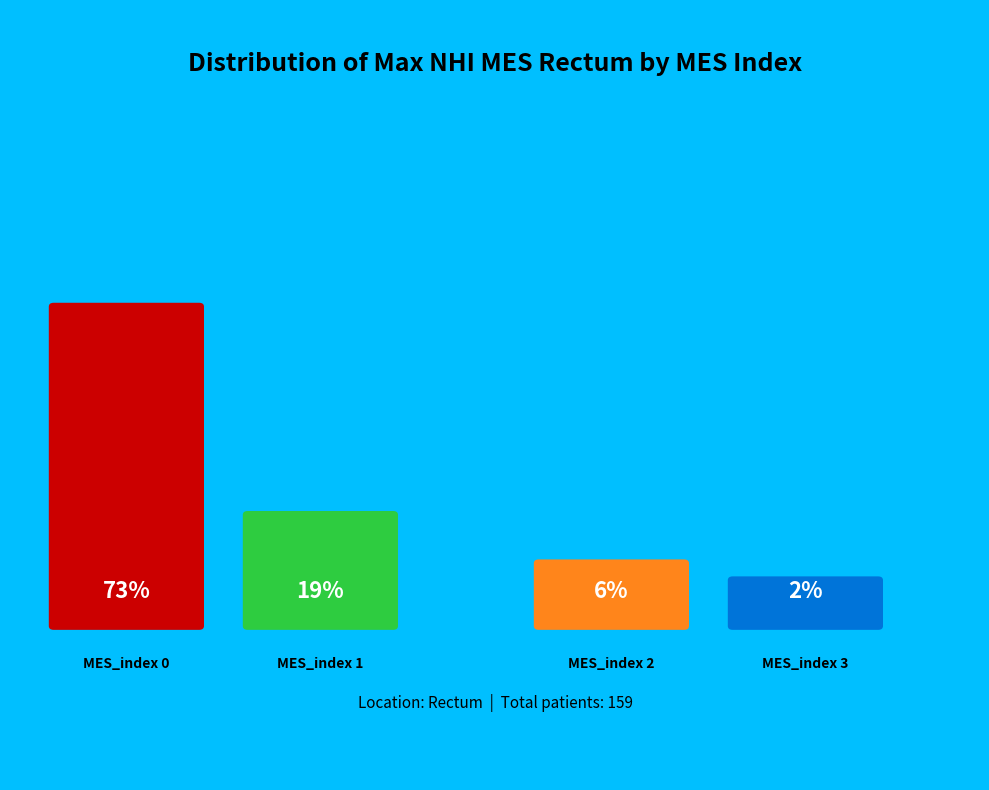

Count the number of slices in the pie.

4